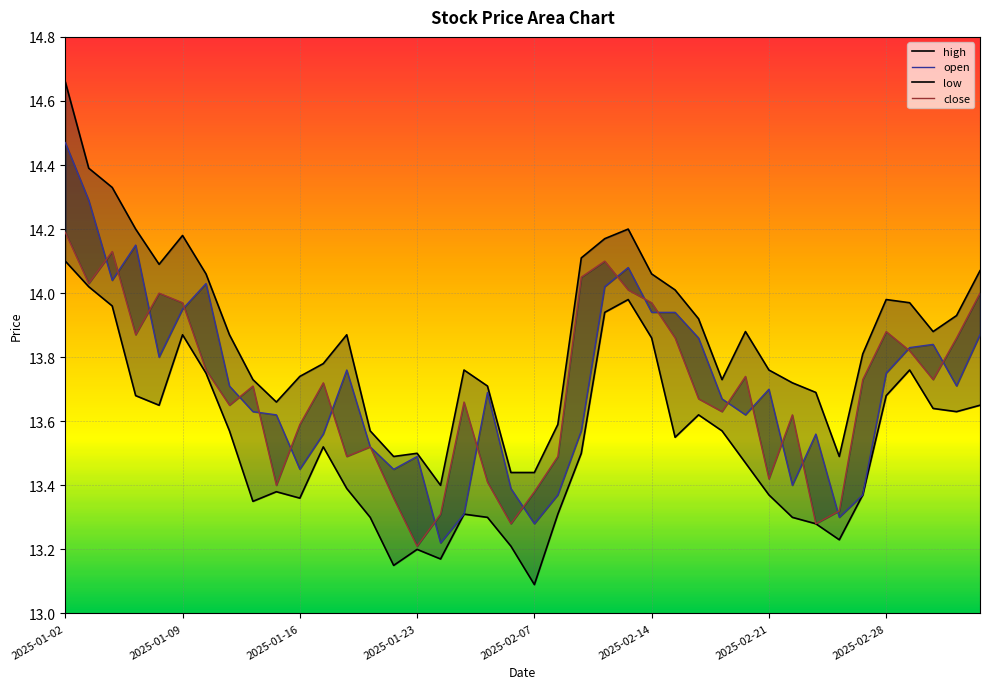

How many interior local valleys does the open series have?

10